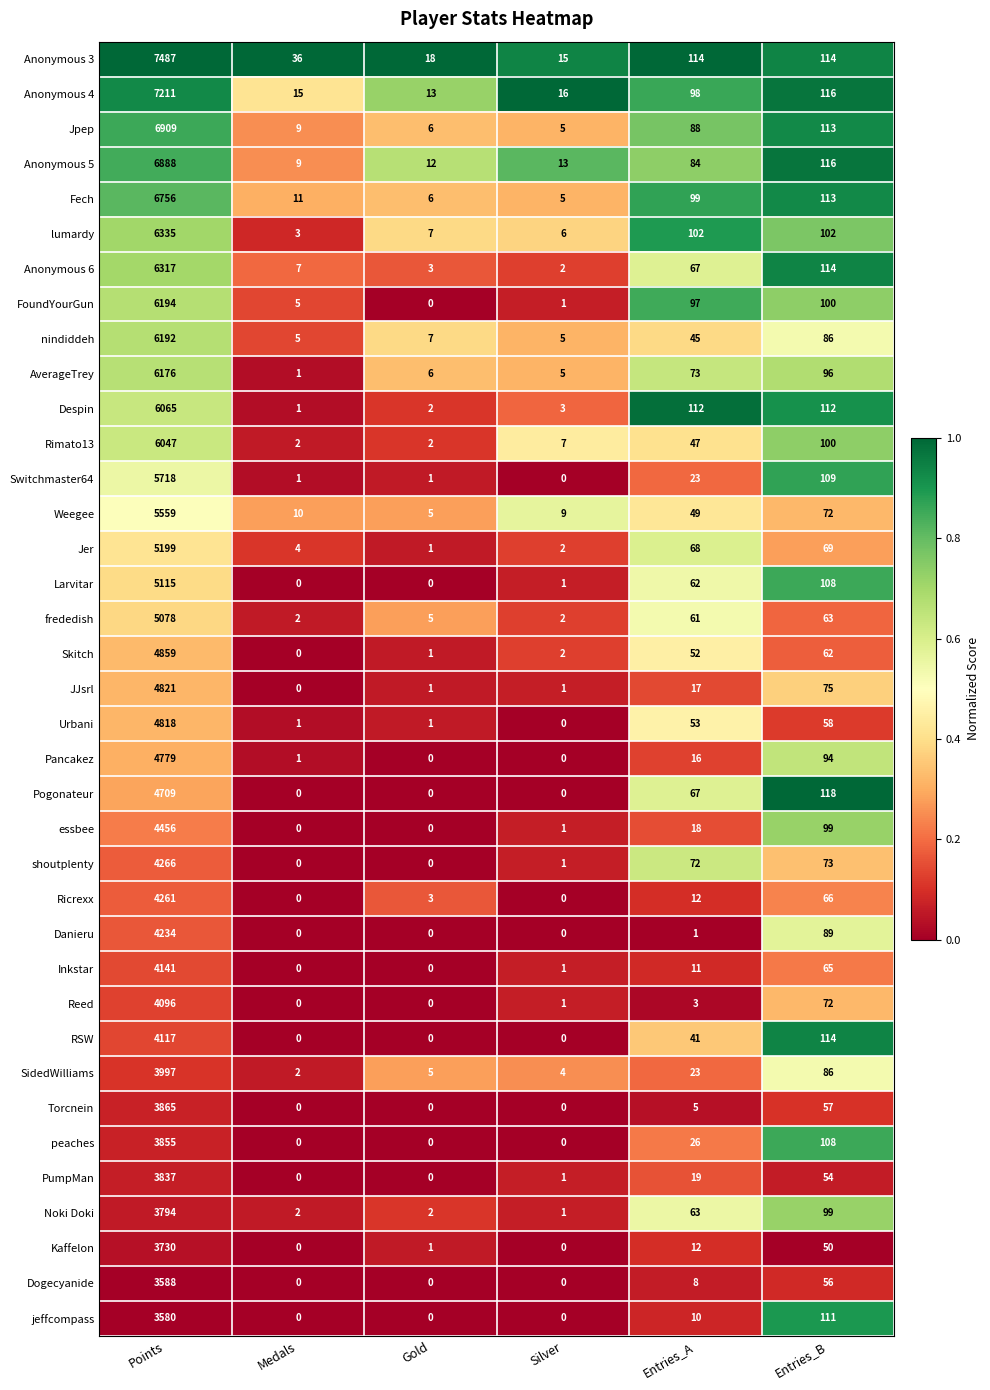

How many series are shown in this chart?

37